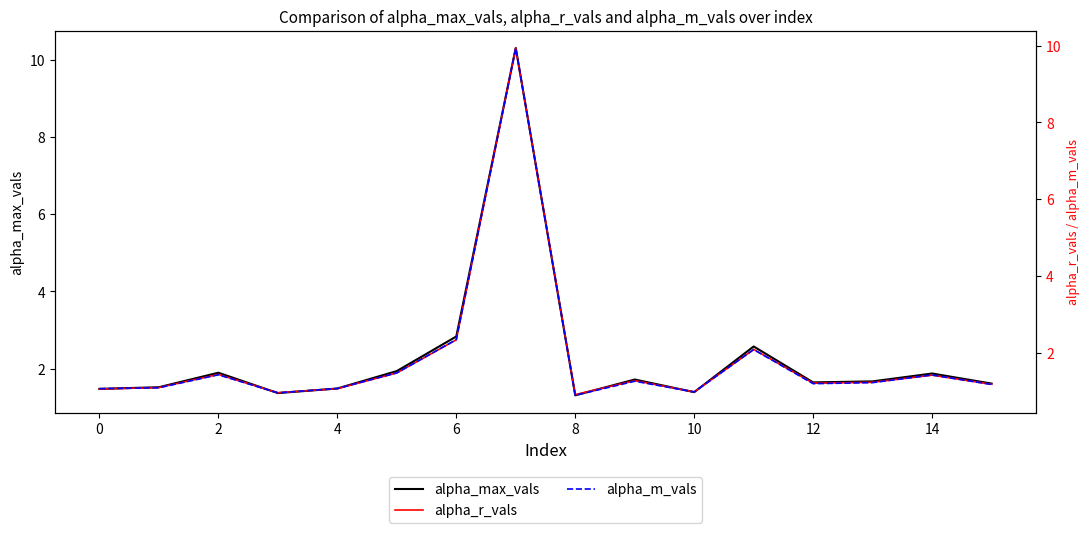

How many times do alpha_m_vals and alpha_r_vals cross each other?

5